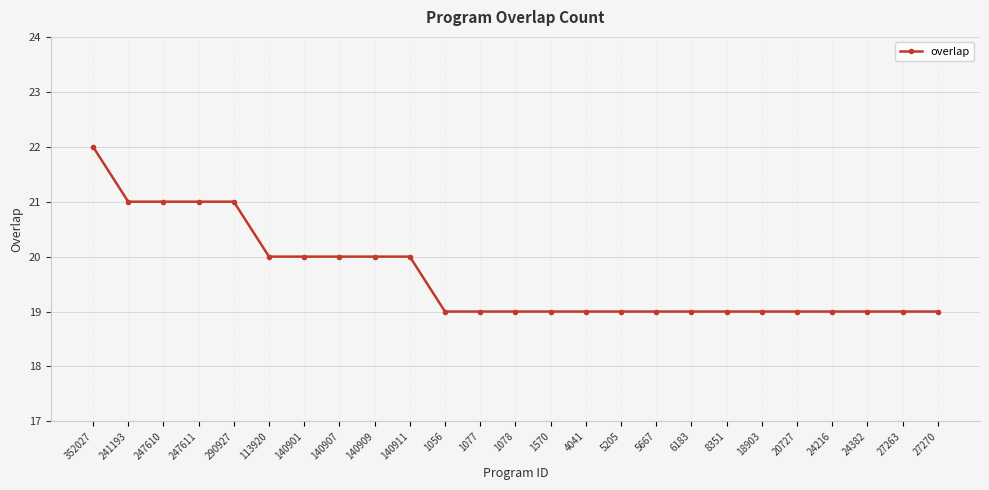

Count the values in the range 19 to 20.

20